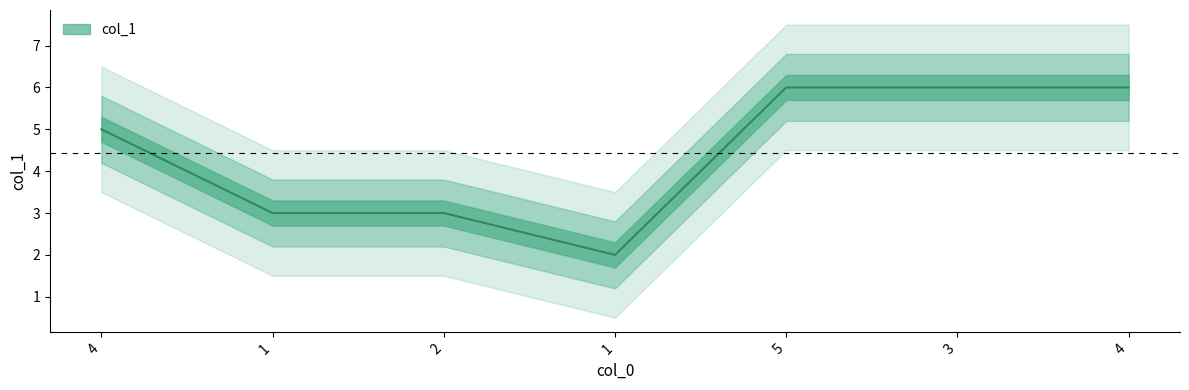

Reading left to right, transcribe all the data shown in this chart.

5	3	3	2	6	6	6